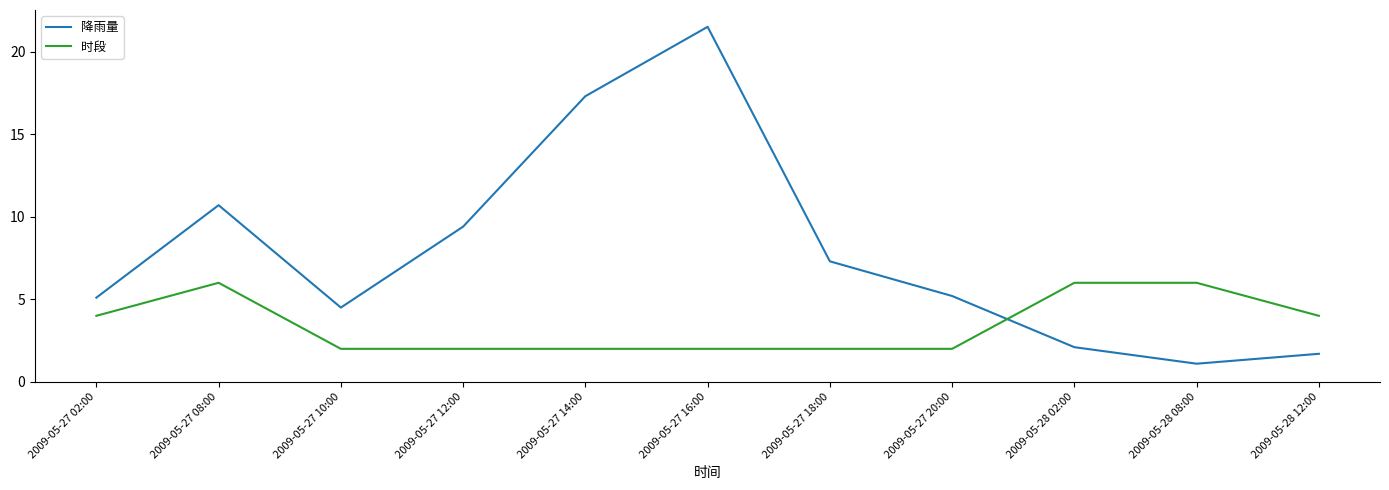

What is the minimum value for 降雨量?

1.1